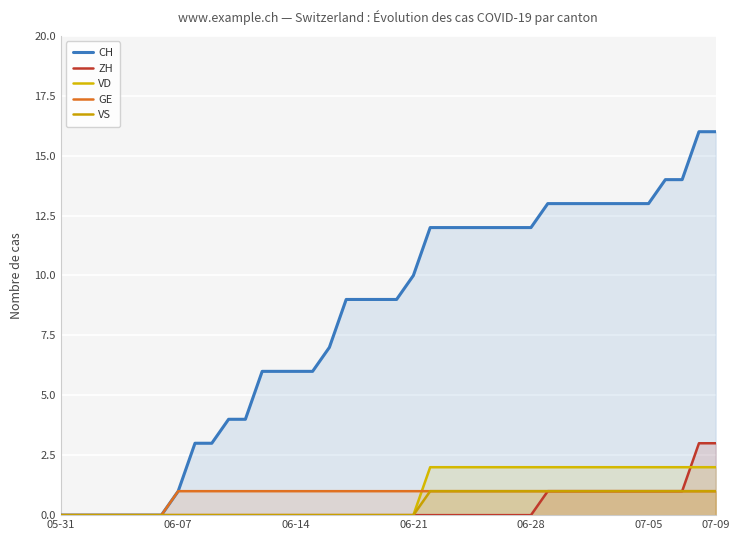

True or false: VD and VS cross at least once.

False